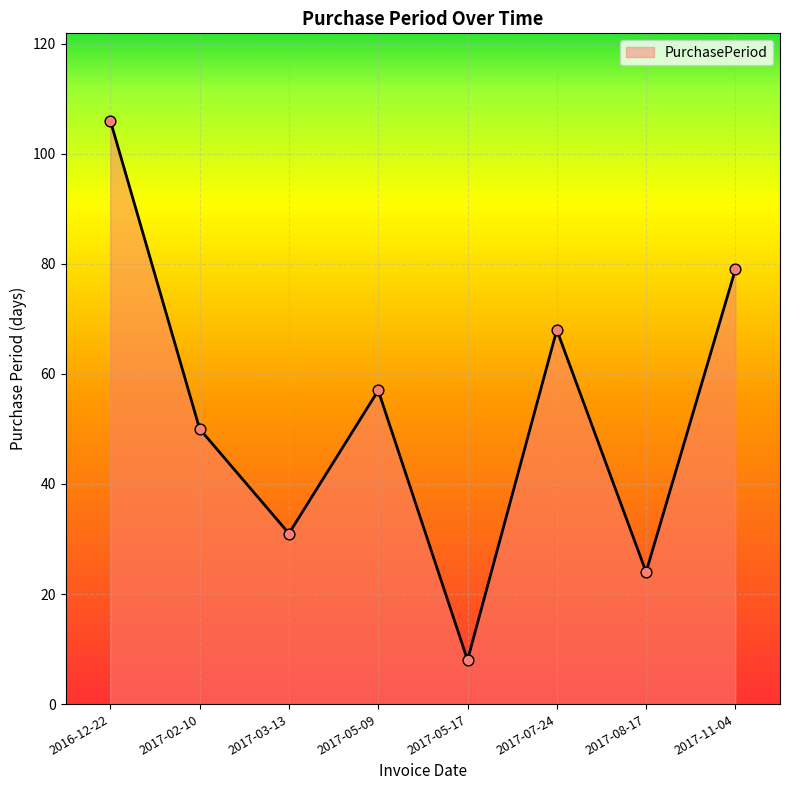

What is the ratio of the value at 2017-05-09 to the value at 2017-07-24?

0.8